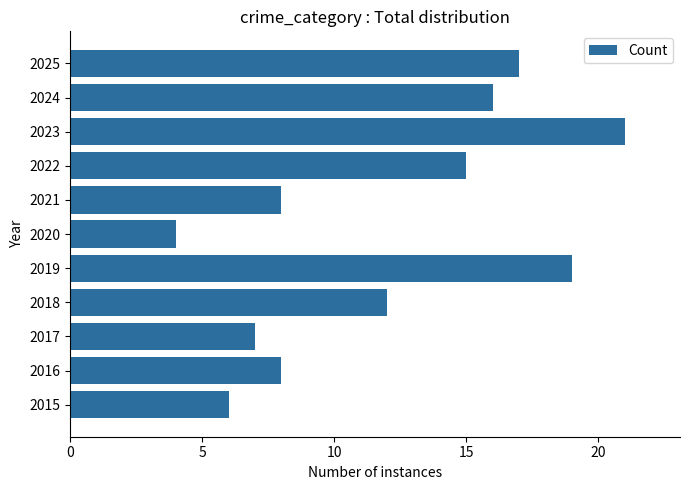

How many data points are less than 12?

5